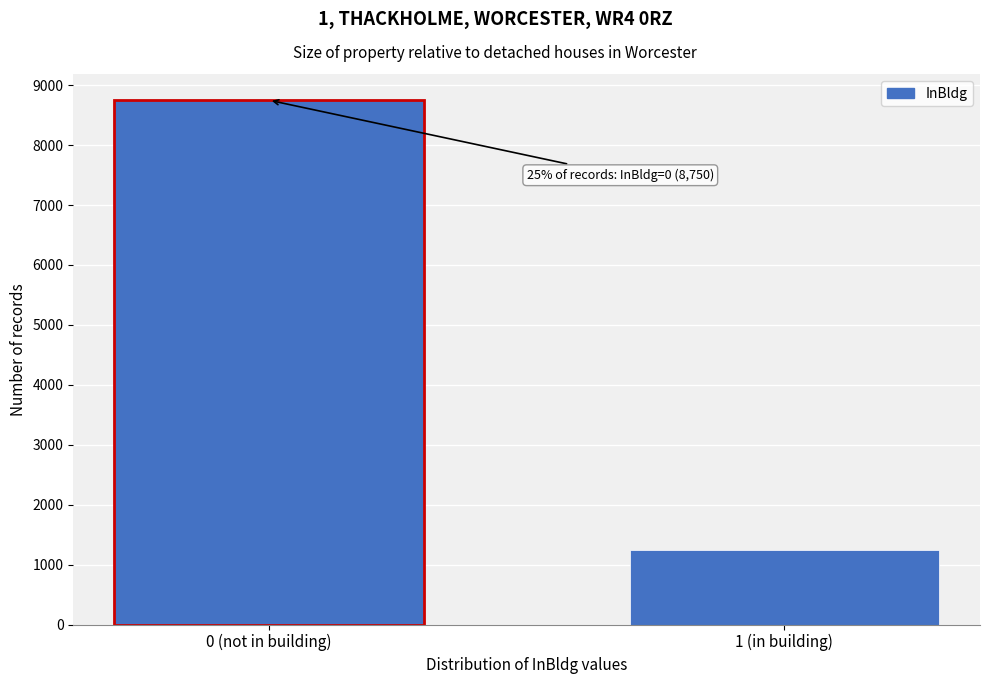

Reading left to right, list all the values displayed in this chart.

8750	1250